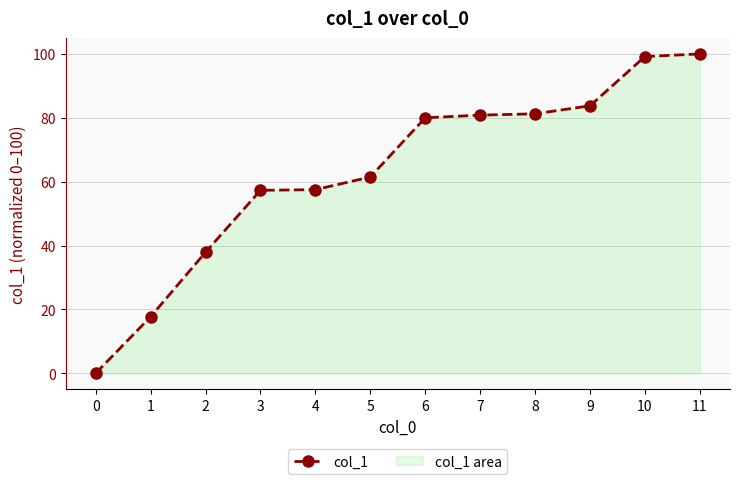

What is the sum of the values at 6 and 3?

137.3